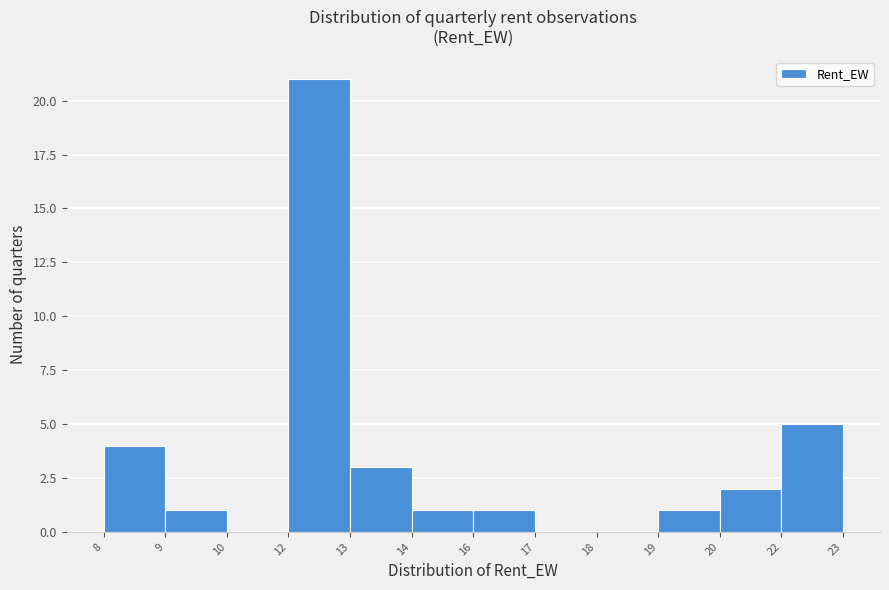

Reading left to right, transcribe all the data shown in this chart.

8=4	9=1	10=0	12=21	13=3	14=1	16=1	17=0	18=0	19=1	20=2	22=5